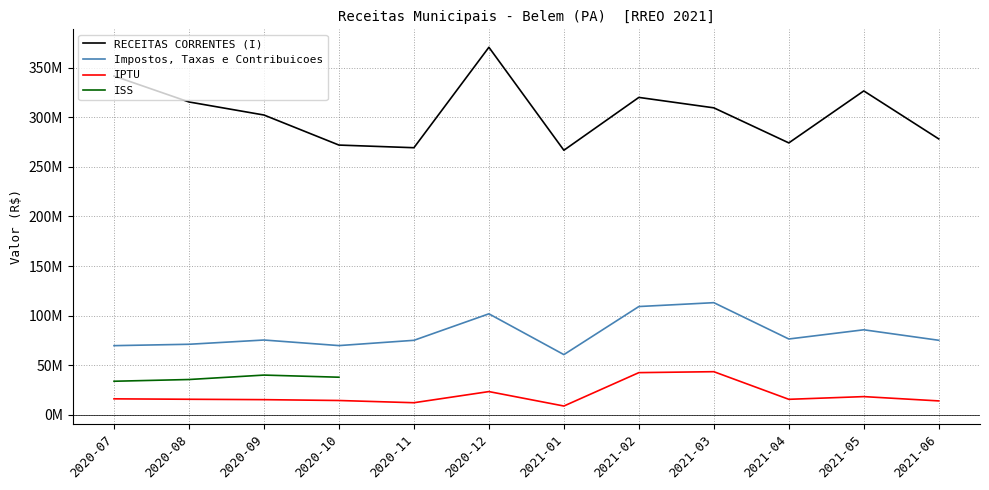

The value of IPTU at 2021-05 is 18264077.2. True or false?

True